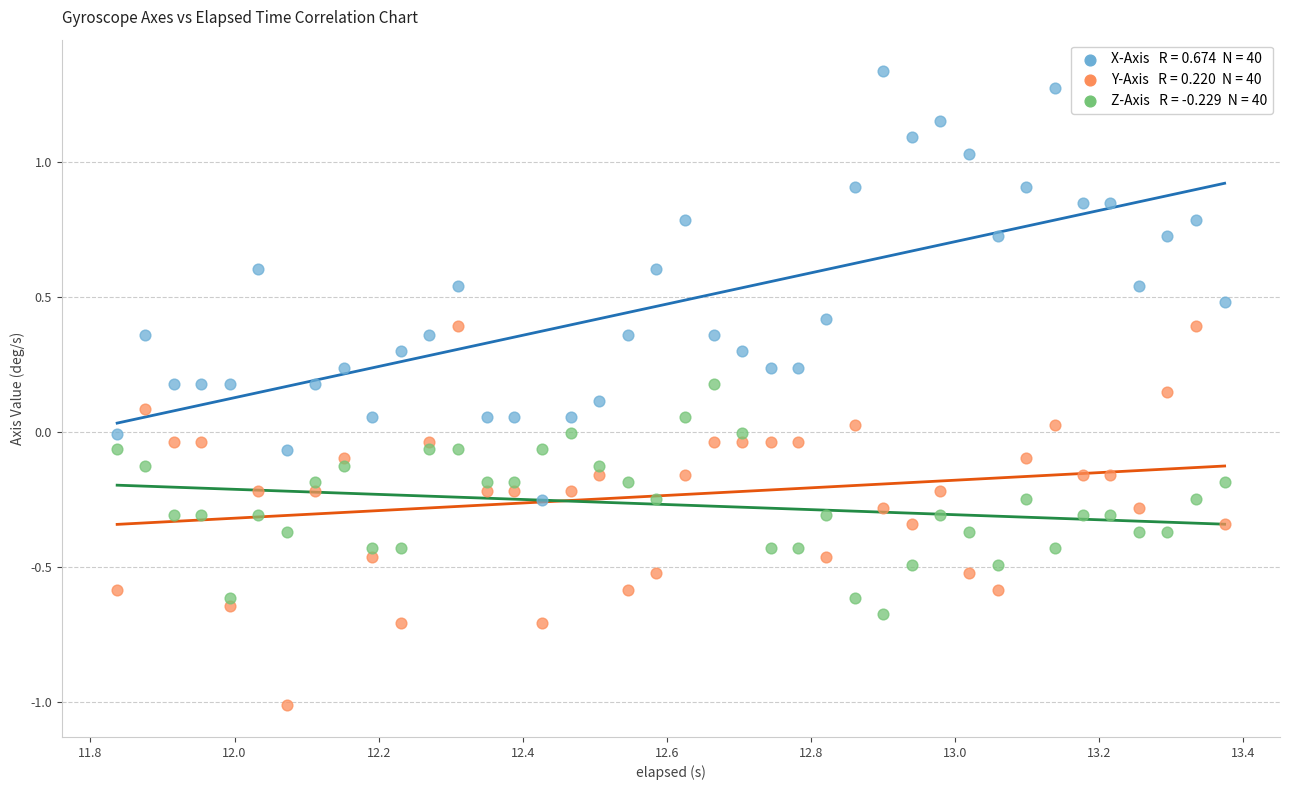

Across all data points, what is the range of X values (max minus min)?

1.5